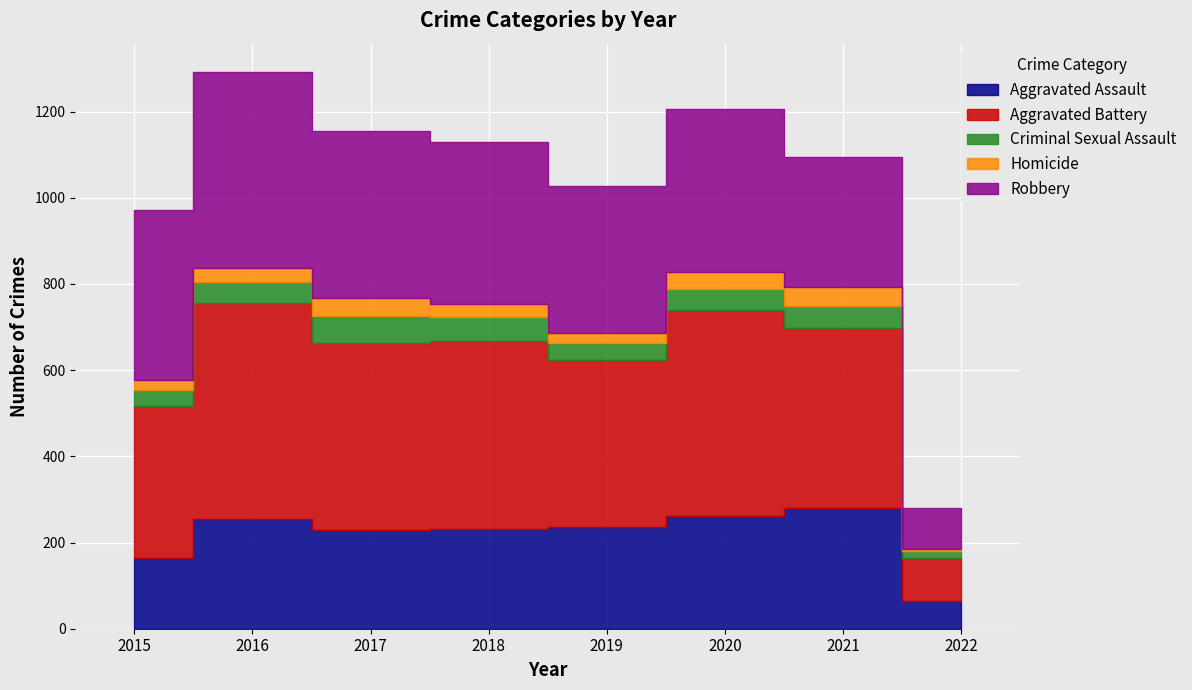

The Aggravated Assault series shows 65 at 2022. True or false?

True